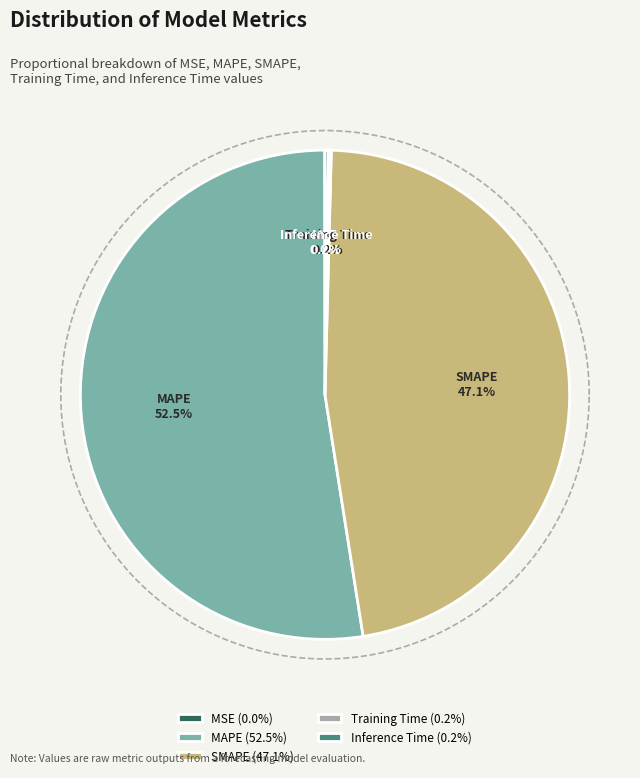

Combined, what portion of the pie is MAPE and Training Time?

52.7%